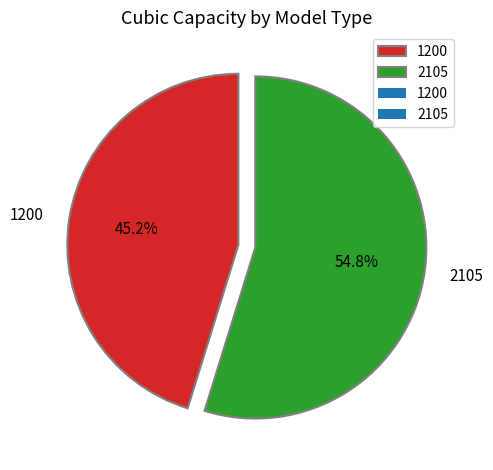

How many segments does this pie chart have?

2